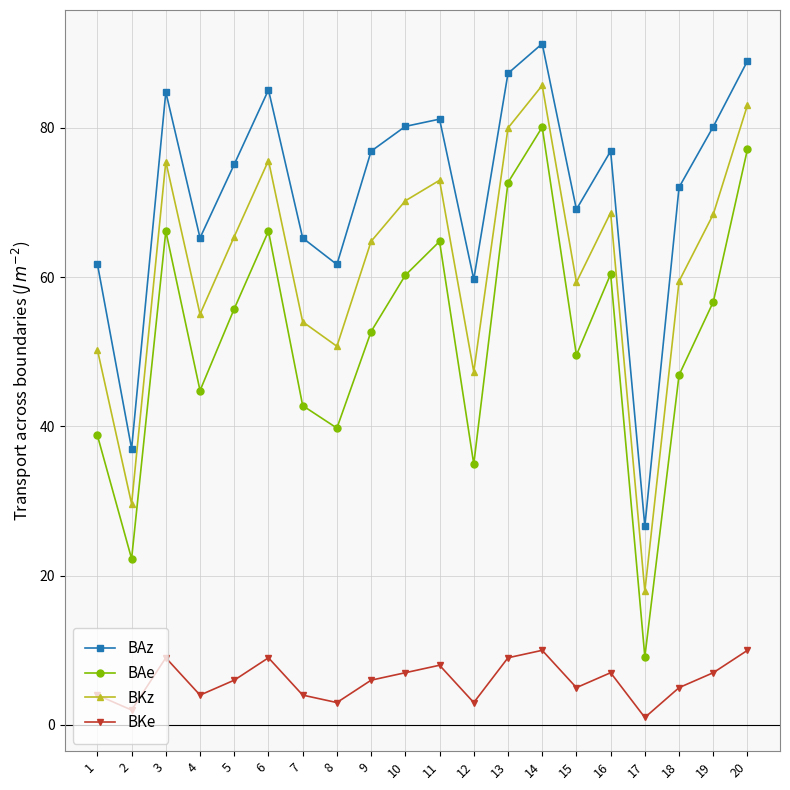

Which series has the largest total across all categories?

BAz